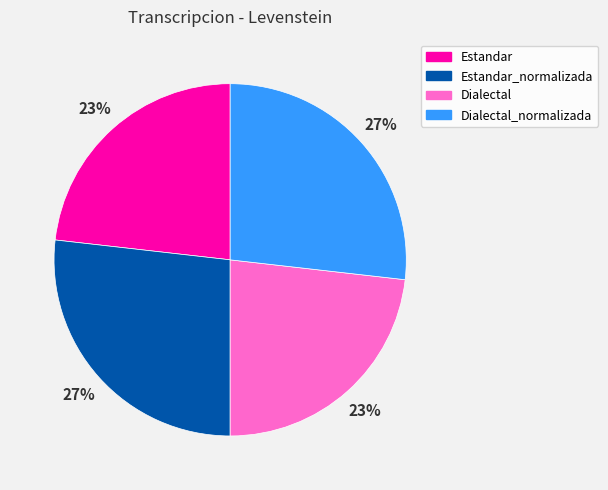

How many slices are in this pie chart?

4